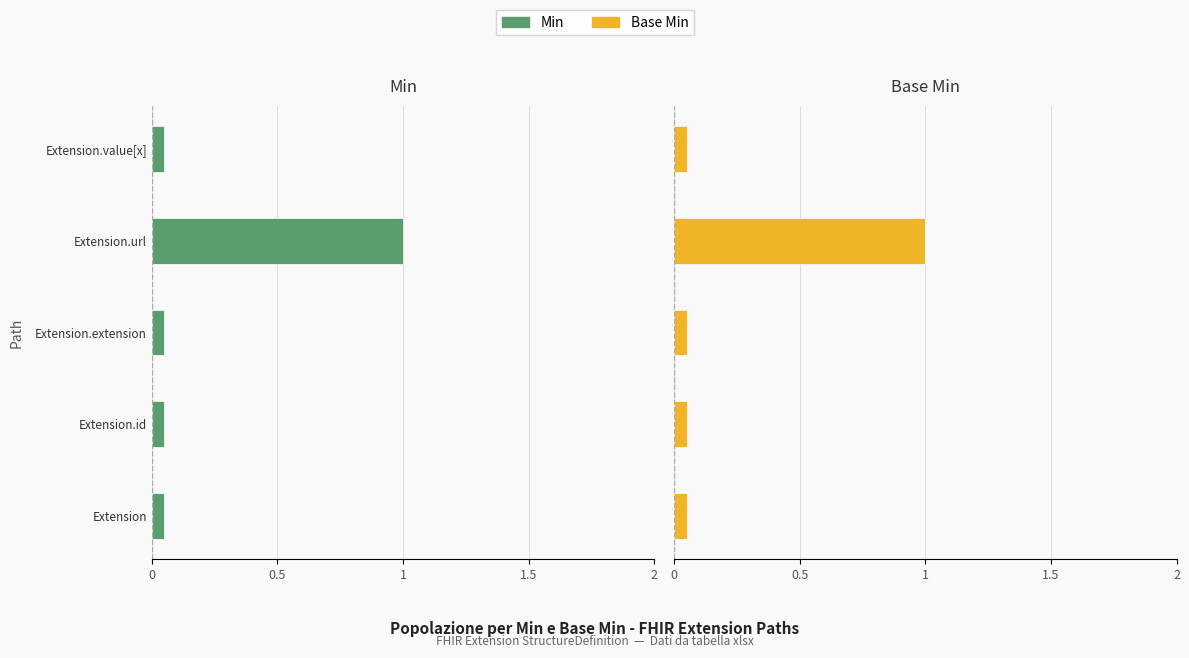

Between Extension.url and Extension, which is larger?

Extension